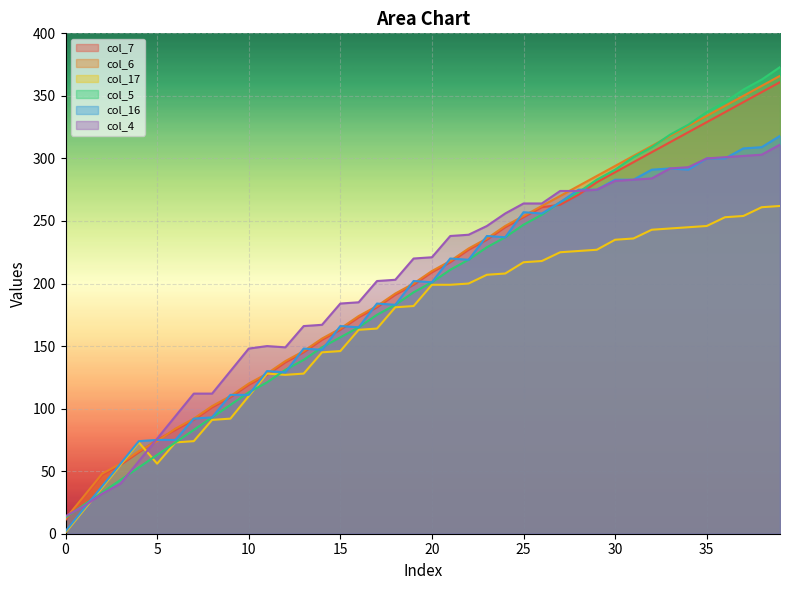

How many lines are shown in the chart?

6